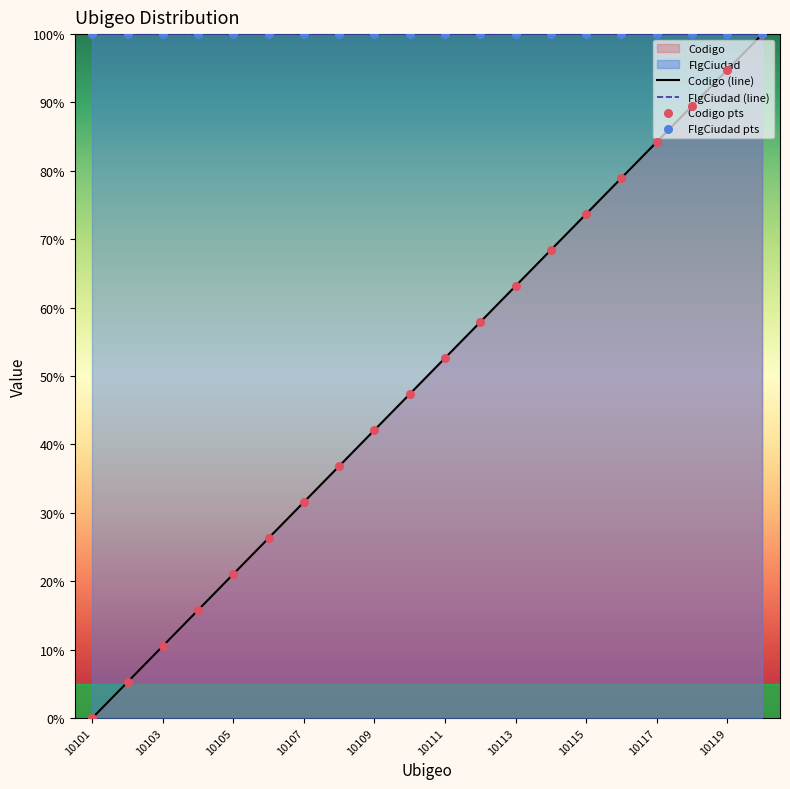

Which series has the largest total across all categories?

FlgCiudad (line)